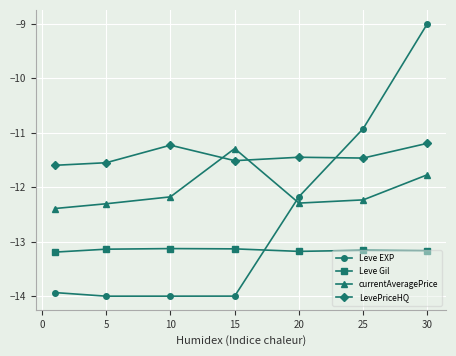

Which series has the widest spread of values?

Leve EXP